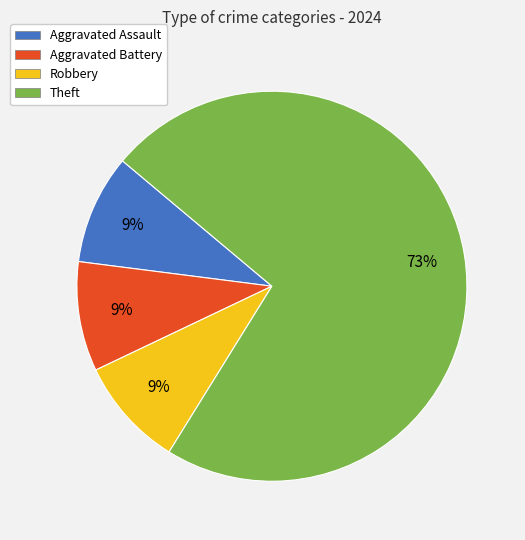

To the nearest percent, what percentage of the pie is Aggravated Assault?

9%